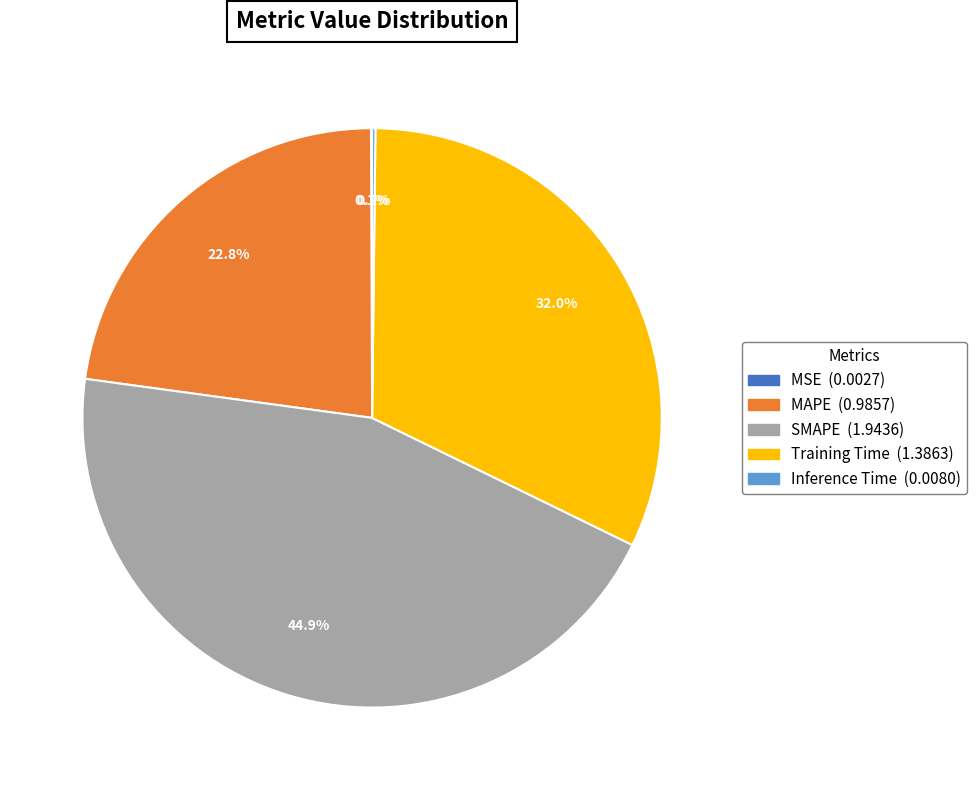

To the nearest percent, what is the average slice percentage?

20%